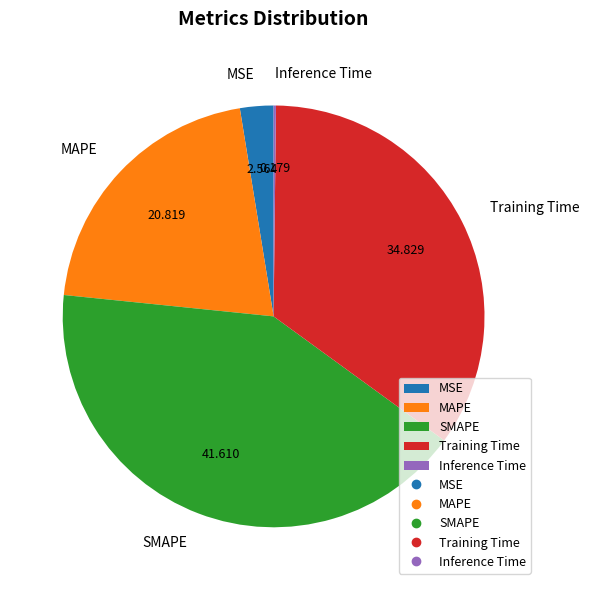

Which category has the biggest portion of the pie?

SMAPE